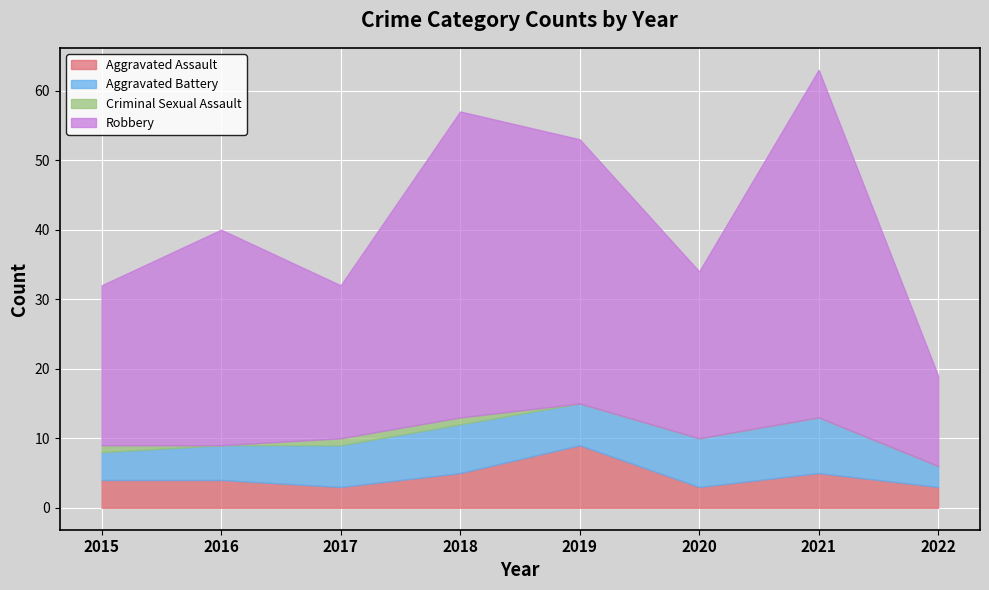

What is the sum of the Robbery values at 2022 and 2015?

36